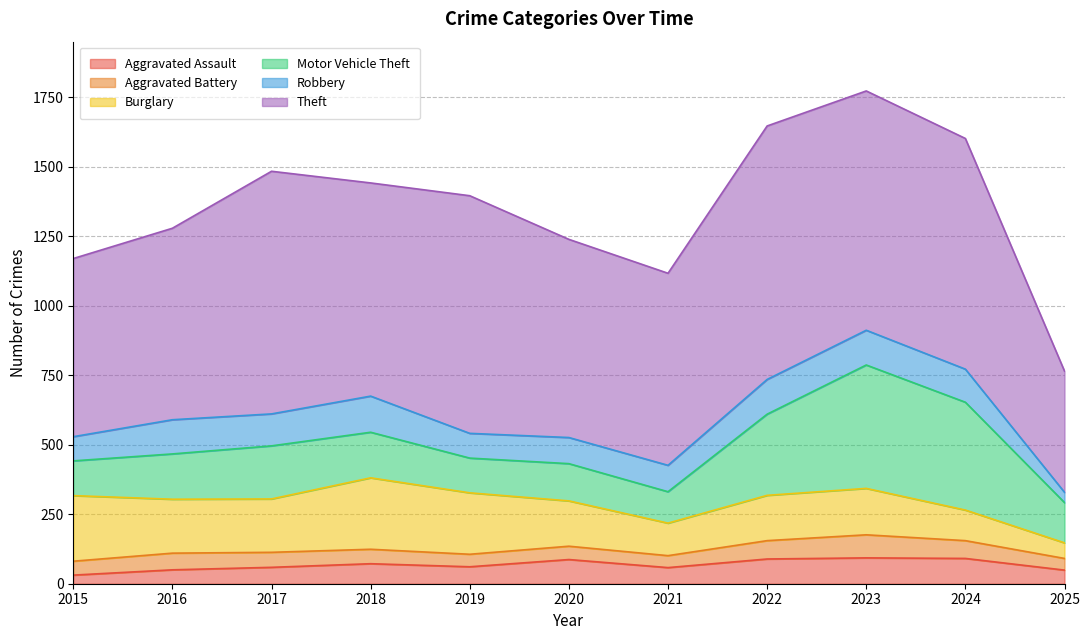

The value of Motor Vehicle Theft at 2019 is 165. True or false?

False